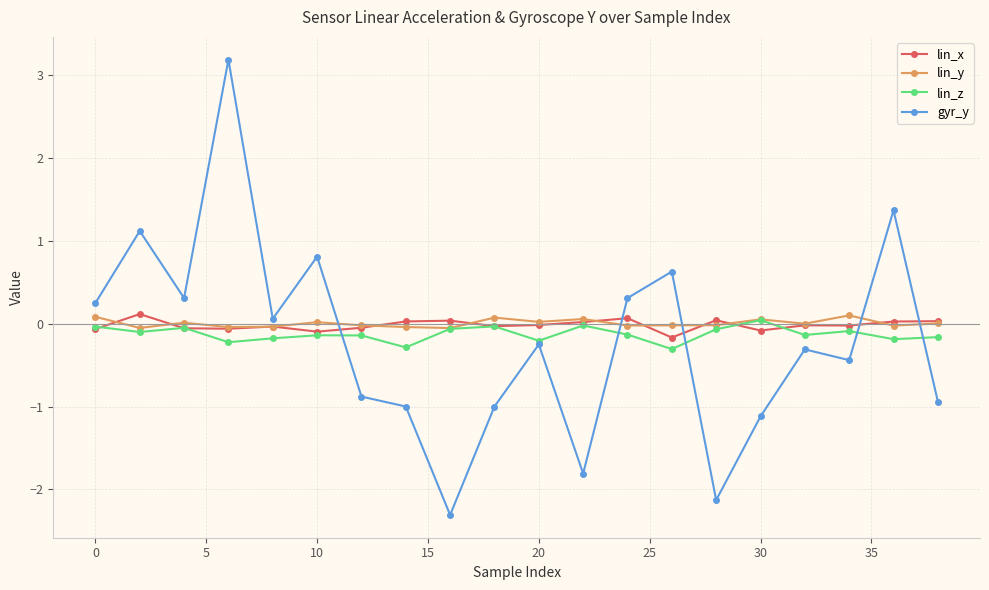

How many lines are shown in the chart?

4